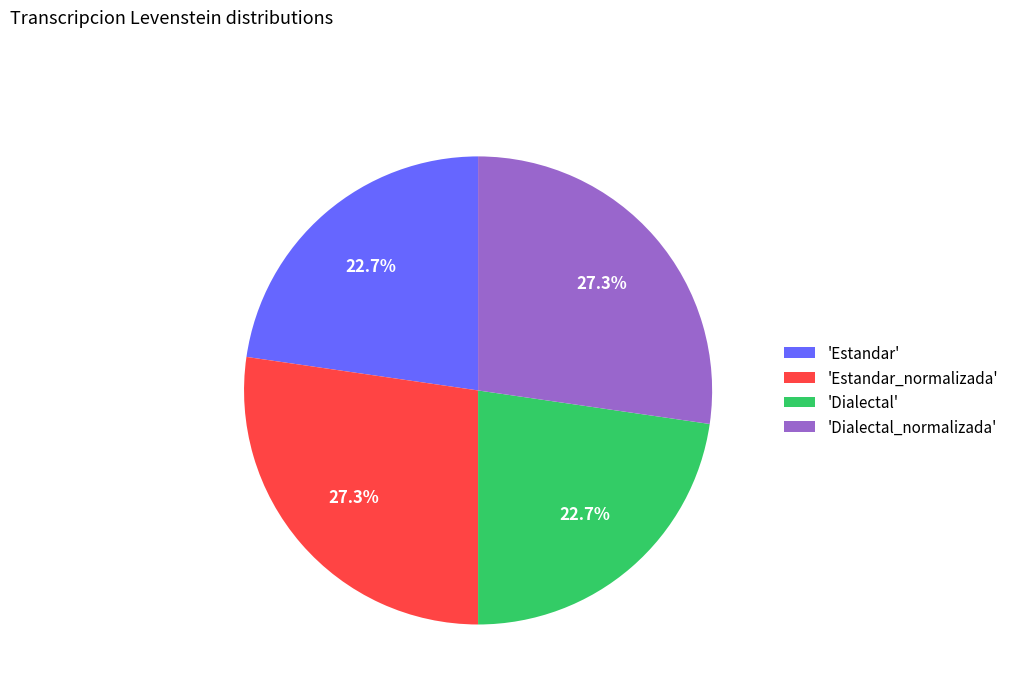

What percentage do 'Dialectal_normalizada' and 'Estandar' together represent?

50.0%